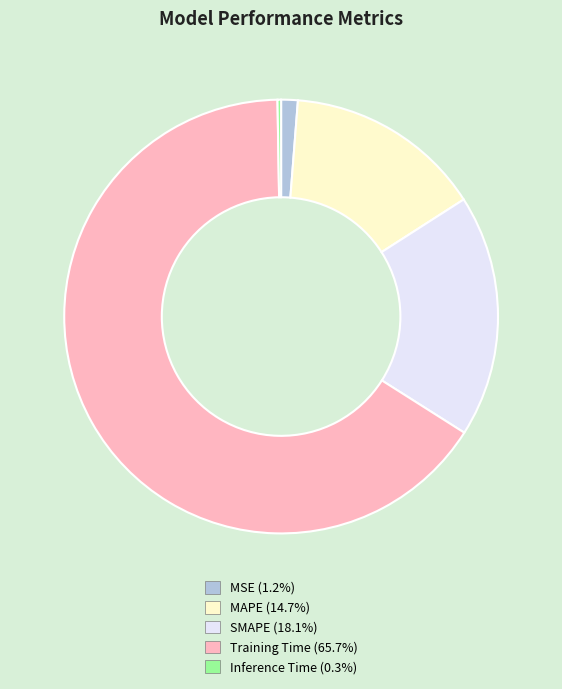

What is the largest slice in the pie chart?

Training Time